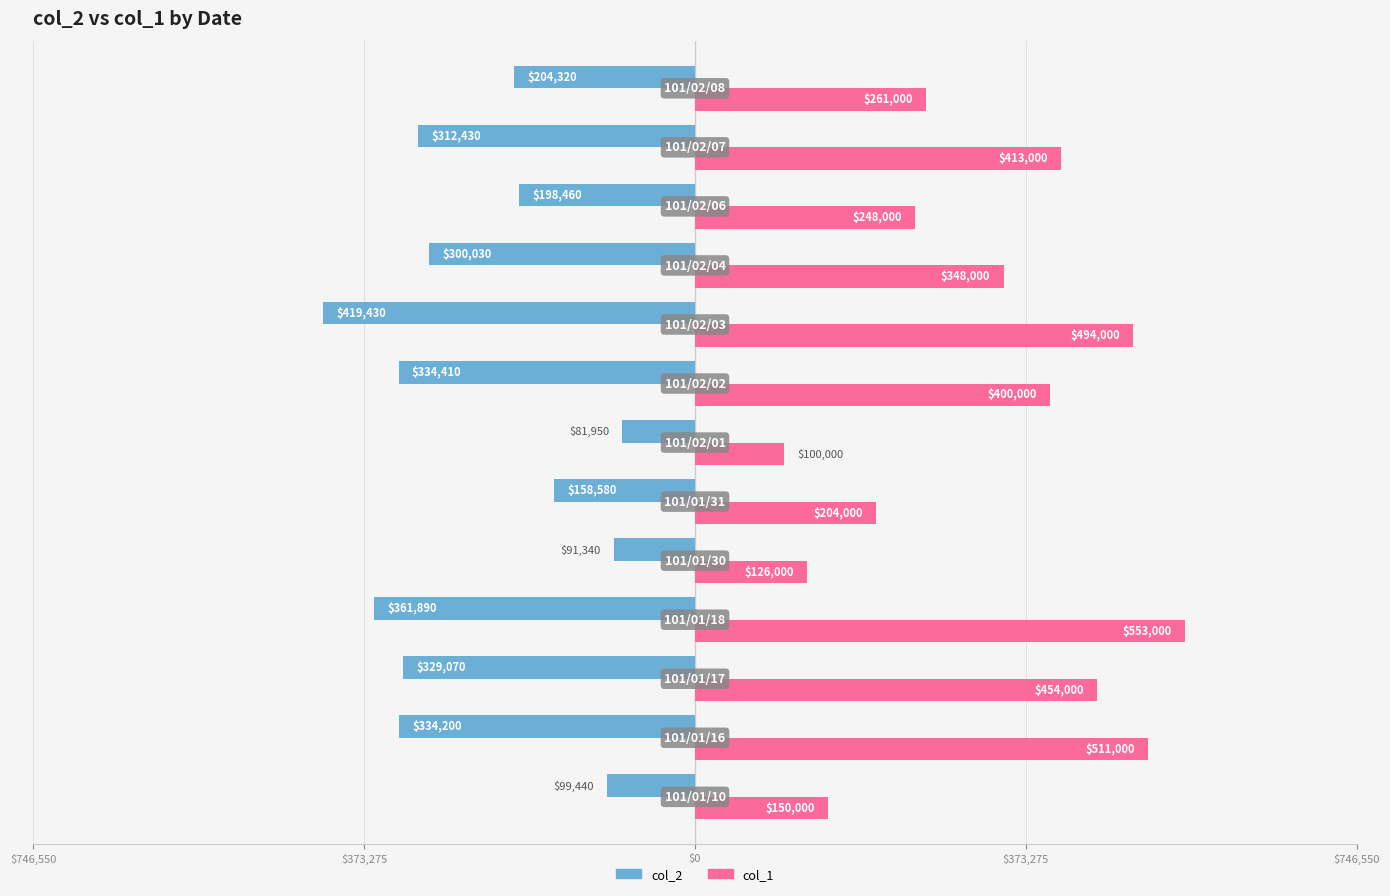

What are all the series names shown in the legend?

col_2, col_1